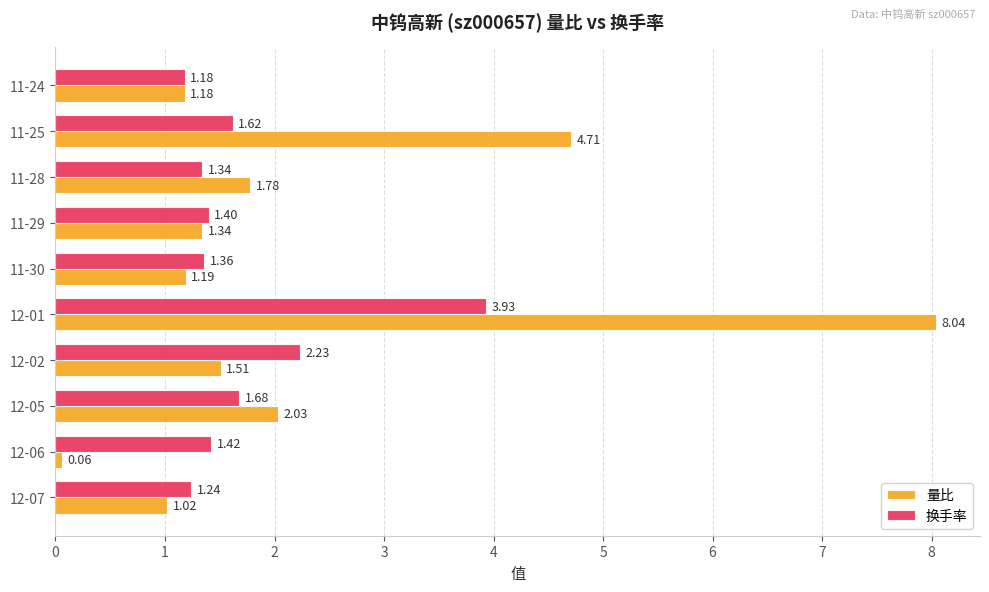

Which series has the largest total across all categories?

量比